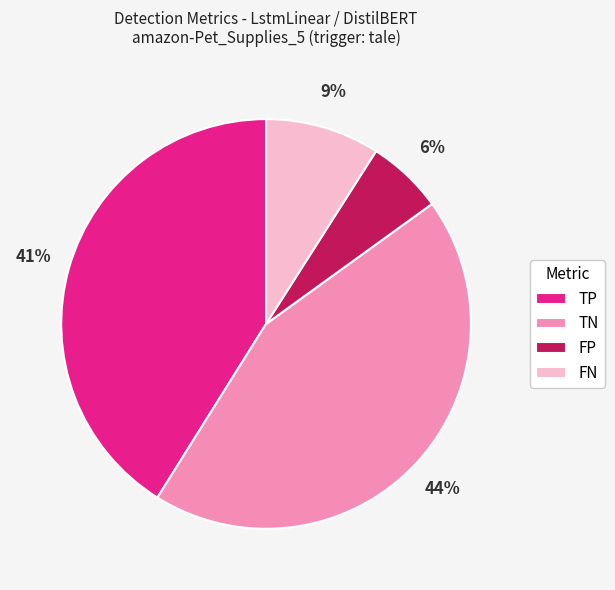

Count the number of slices in the pie.

4